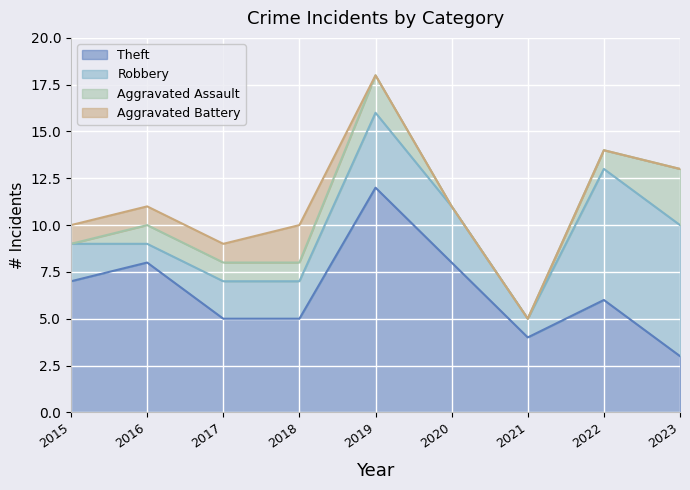

Which series ends up on top after the final intersection of Aggravated Assault and Aggravated Battery?

Aggravated Assault